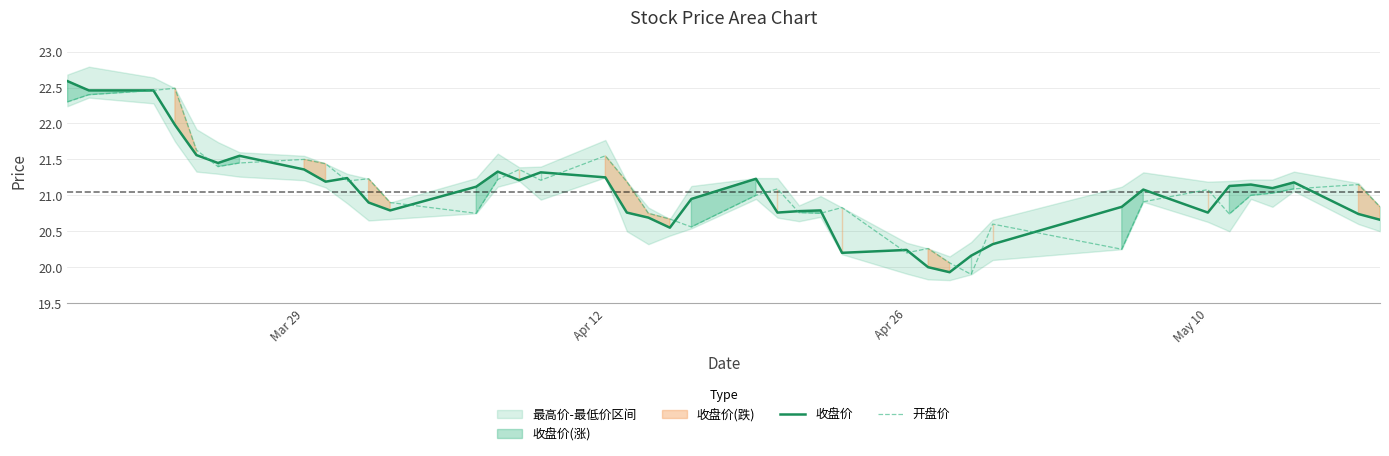

Rank the series by their average value, from lowest to highest.

收盘价, 开盘价